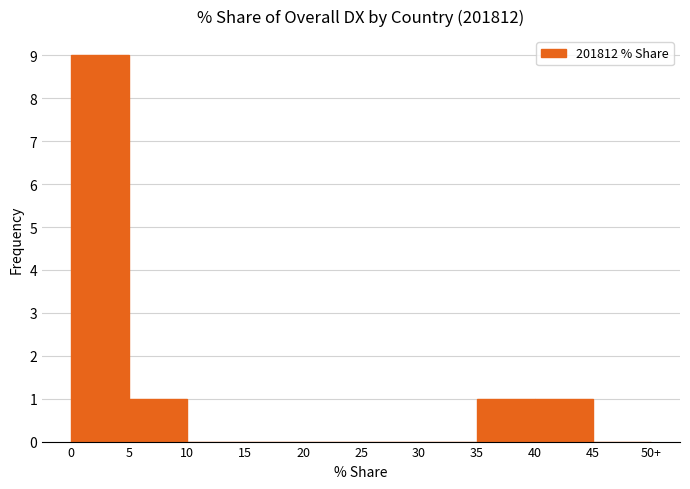

Reading left to right, extract all data points from this chart.

0=9	5=1	10=0	15=0	20=0	25=0	30=0	35=1	40=1	45=0